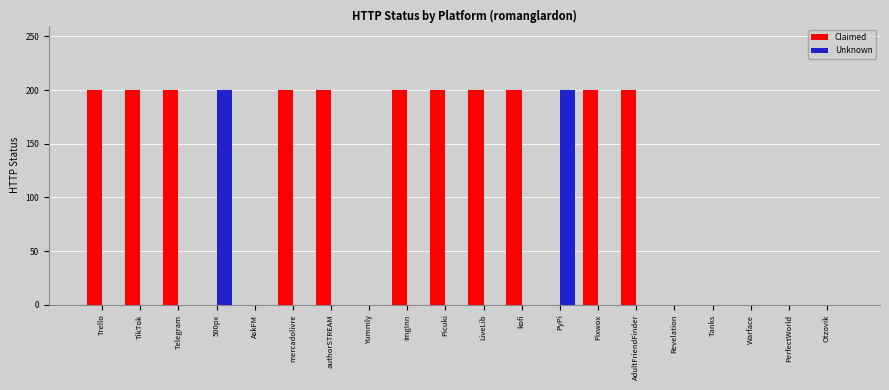

Reading left to right, extract all data points from this chart.

Claimed: 200	200	200	0	0	200	200	0	200	200	200	200	0	200	200	0	0	0	0	0
Unknown: 0	0	0	200	0	0	0	0	0	0	0	0	200	0	0	0	0	0	0	0